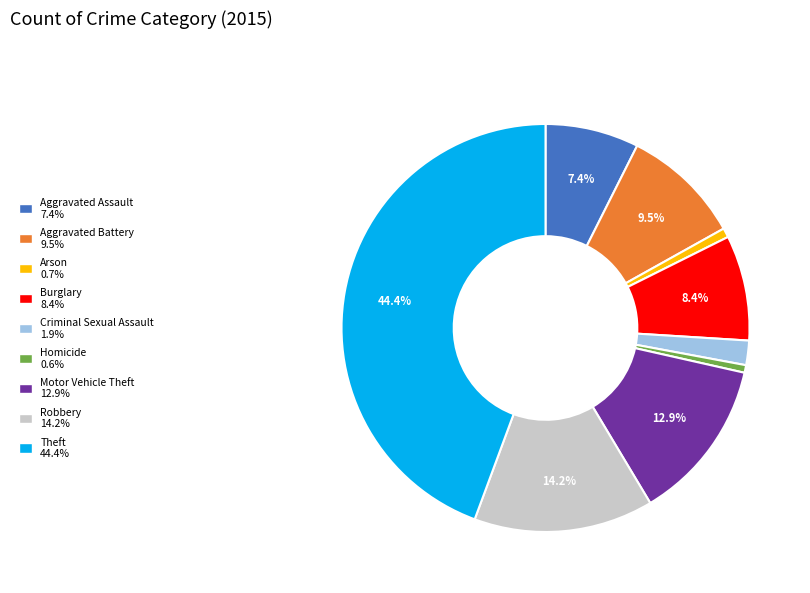

True or false: Arson accounts for 11% of the total.

False